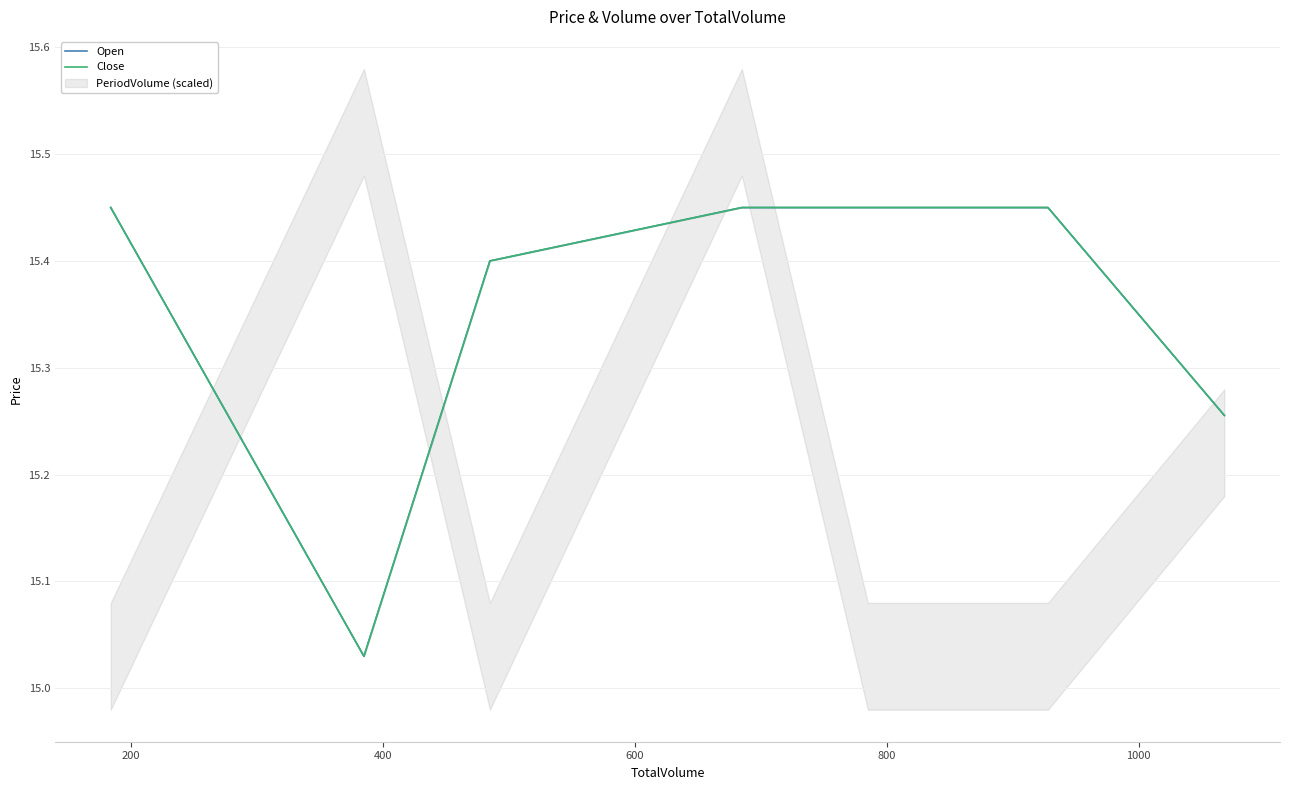

What is the difference between the maximum and minimum values in the Close series?

0.4